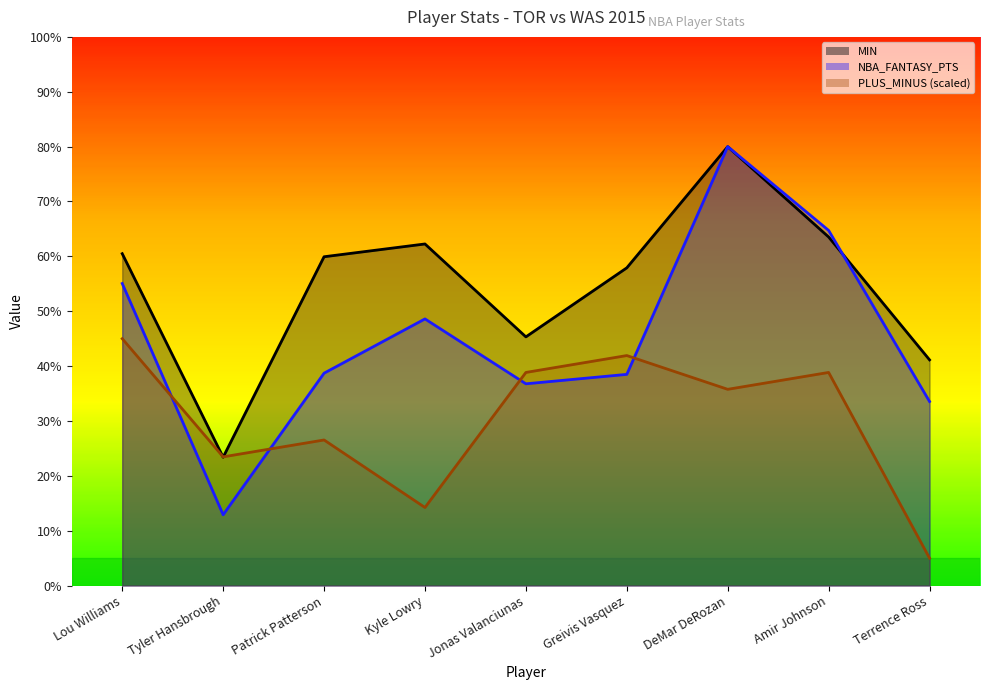

At how many categories does at least one series exceed 56?

6